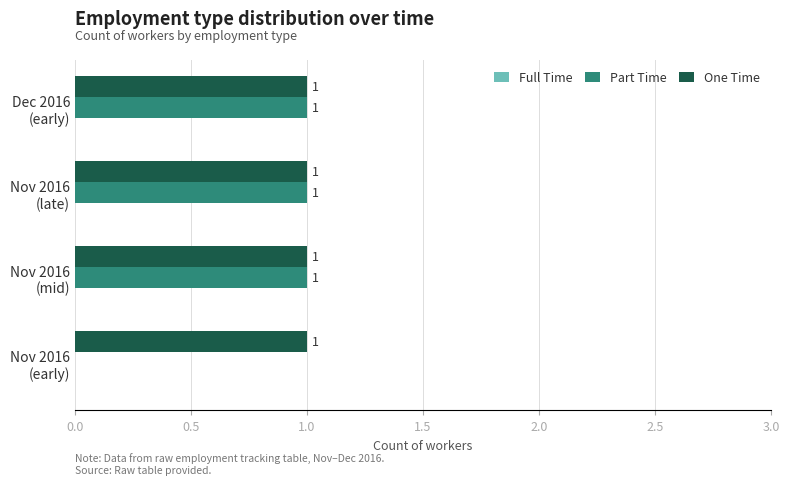

What is the sum of all Part Time values?

3